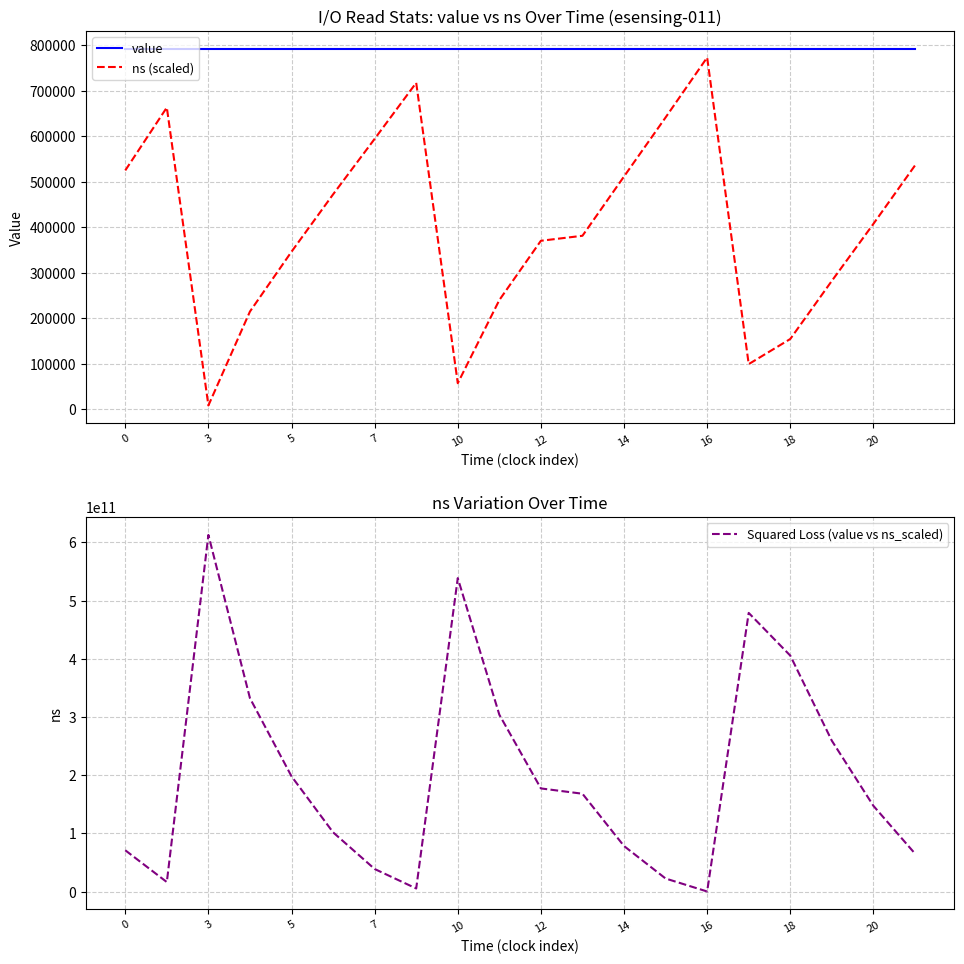

What is the difference between the maximum and minimum values in the ns (scaled) series?

764004.0